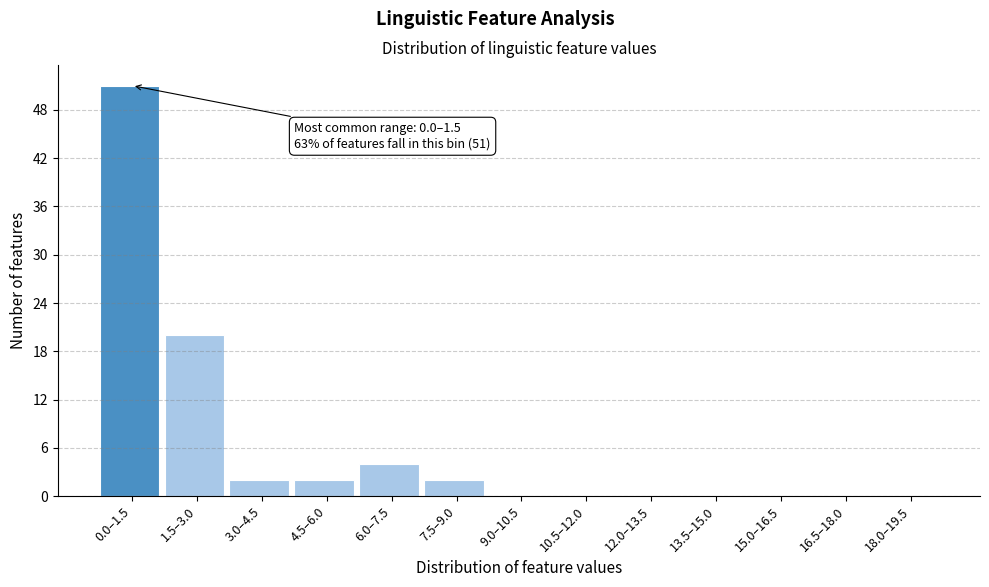

Reading left to right, what are all the values shown in this chart?

0.0–1.5=51	1.5–3.0=20	3.0–4.5=2	4.5–6.0=2	6.0–7.5=4	7.5–9.0=2	9.0–10.5=0	10.5–12.0=0	12.0–13.5=0	13.5–15.0=0	15.0–16.5=0	16.5–18.0=0	18.0–19.5=0